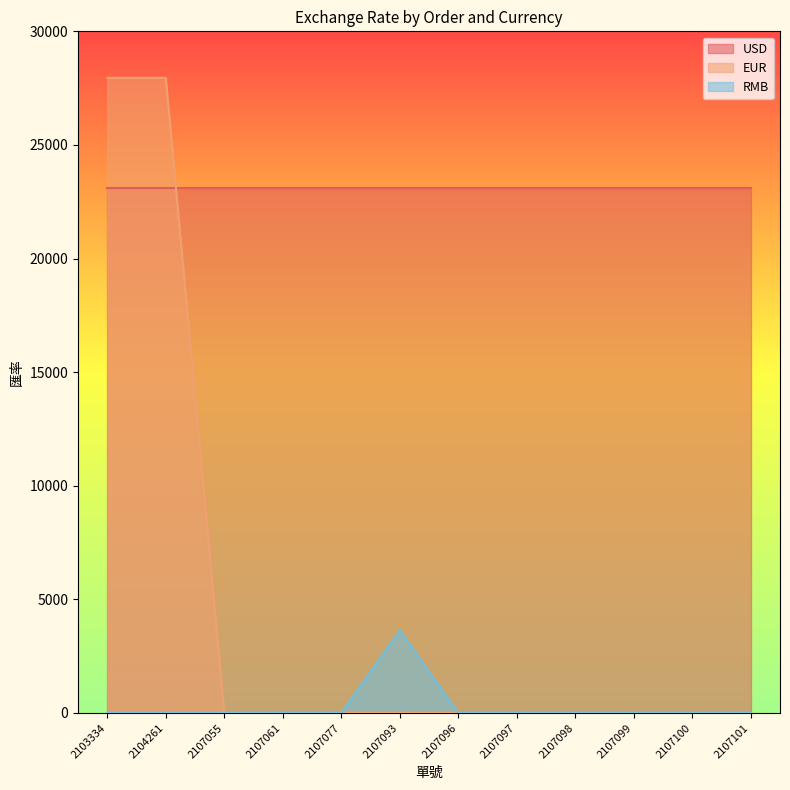

What is the difference between the maximum and minimum values in the EUR series?

27953.8